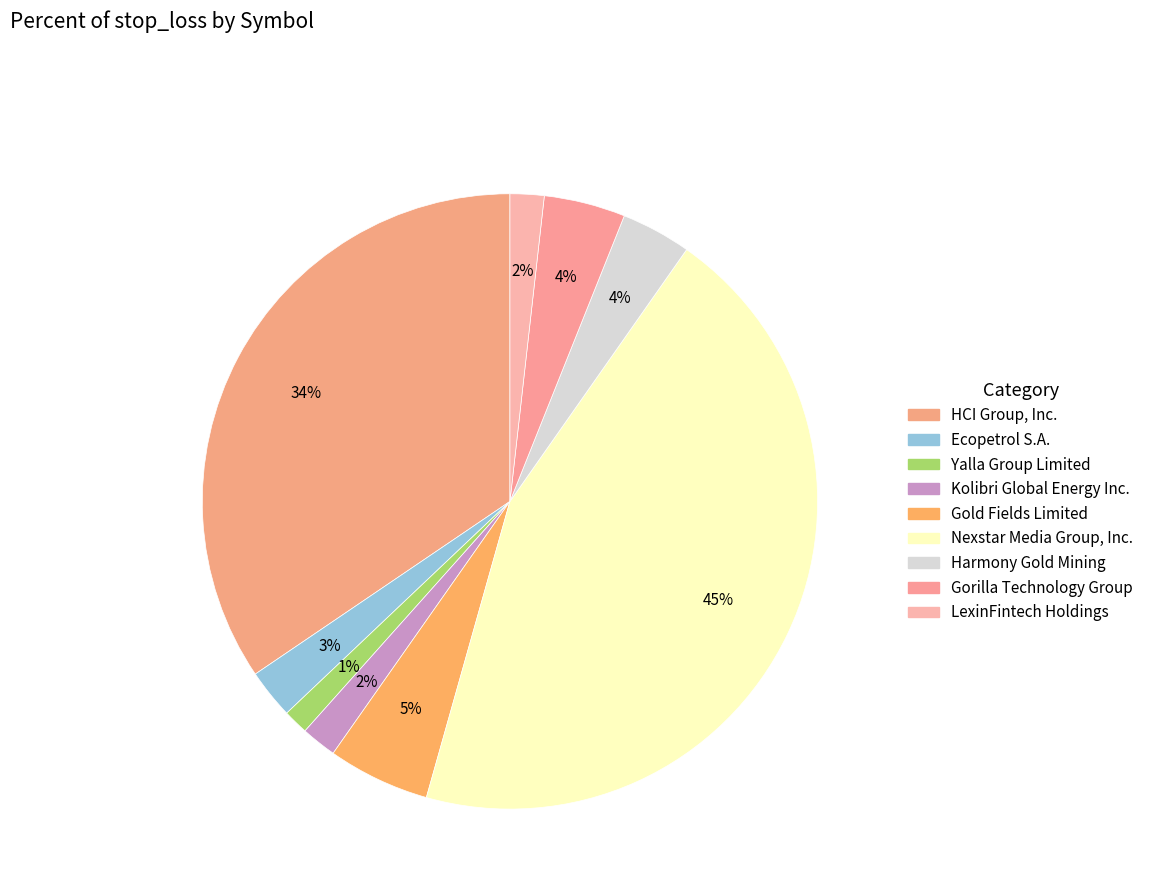

Which slice is the smallest?

Yalla Group Limited